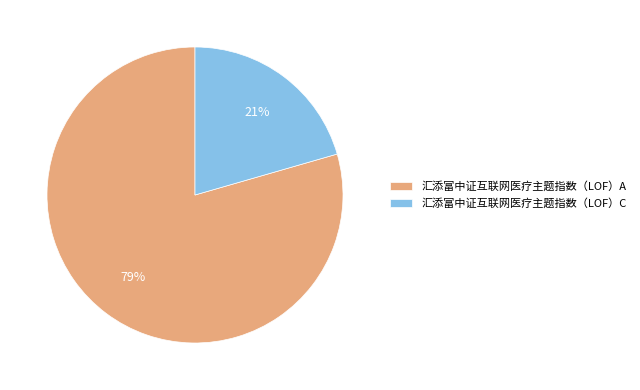

Is it true that 汇添富中证互联网医疗主题指数（LOF）A is 79% of the pie?

True